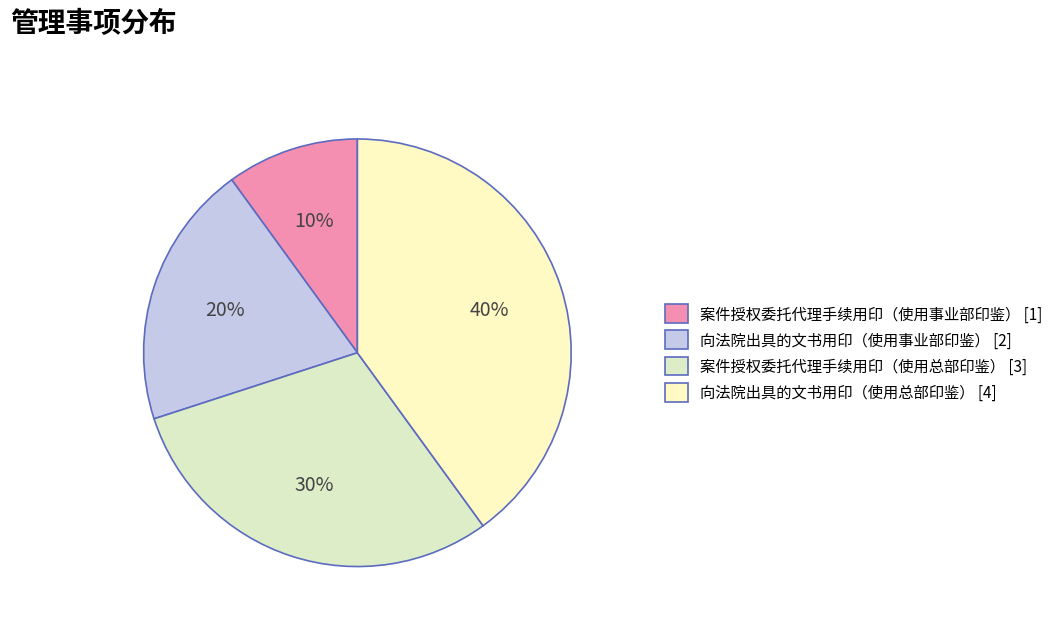

What is the ratio of the value at 案件授权委托代理手续用印（使用总部印鉴） to the value at 向法院出具的文书用印（使用总部印鉴）?

0.8